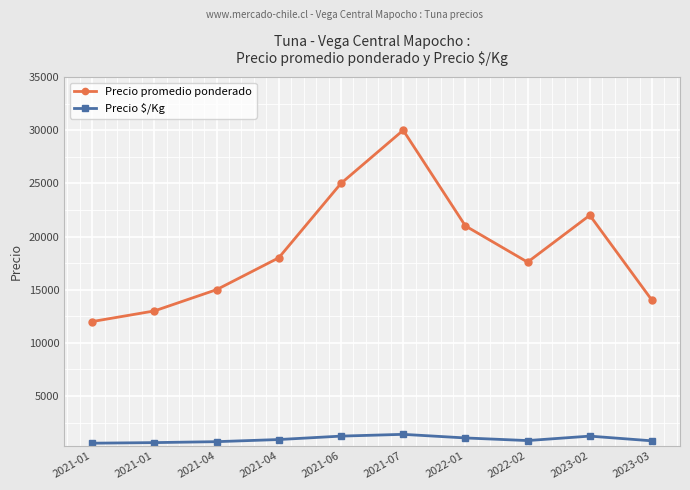

Is it true that Precio promedio ponderado equals 8831 at 2023-03?

False